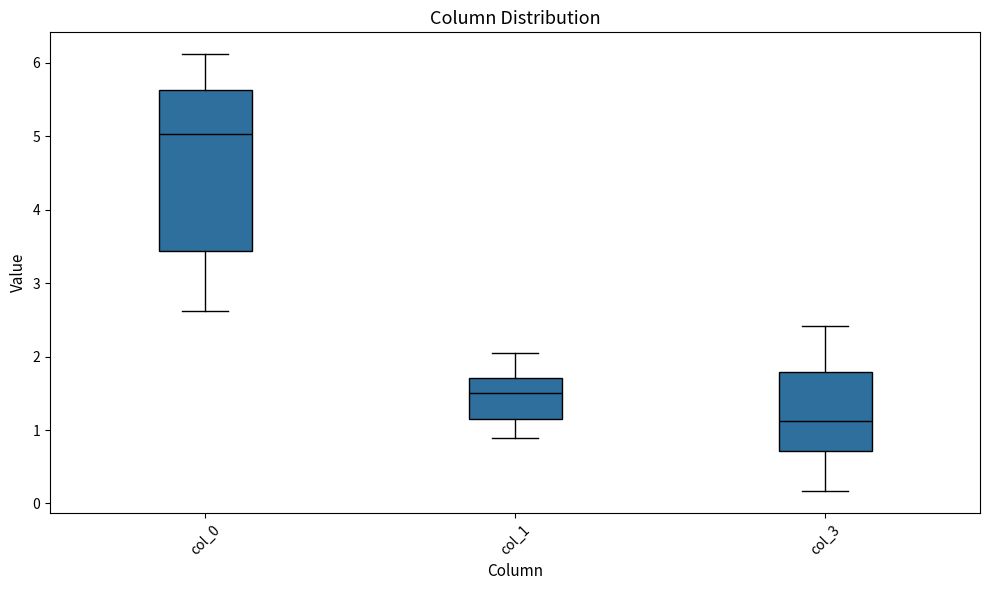

Reading left to right, transcribe this box plot: for each box, give where its median line is, the range the box spans, and where its two whiskers end, as read against the y-axis. The values are not printed on the chart, so give them approximately, as read against the axis.

col_0: median 5.0, box 3.4 to 5.6, whiskers 2.6 to 6.1
col_1: median 1.5, box 1.2 to 1.7, whiskers 0.9 to 2.1
col_3: median 1.1, box 0.7 to 1.8, whiskers 0.2 to 2.4